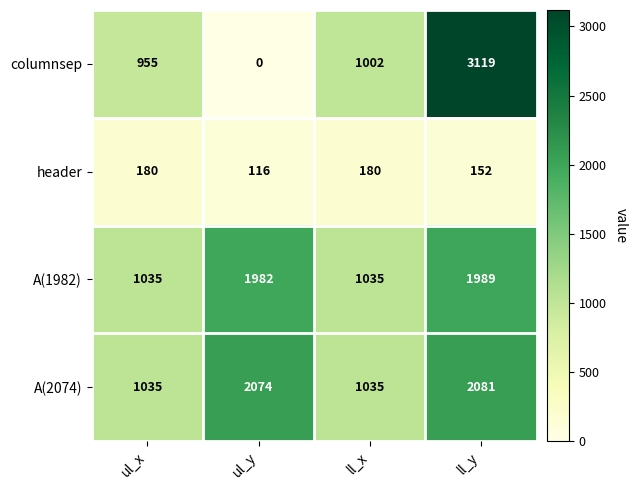

Is it true that A(1982) equals 710 at ll_x?

False